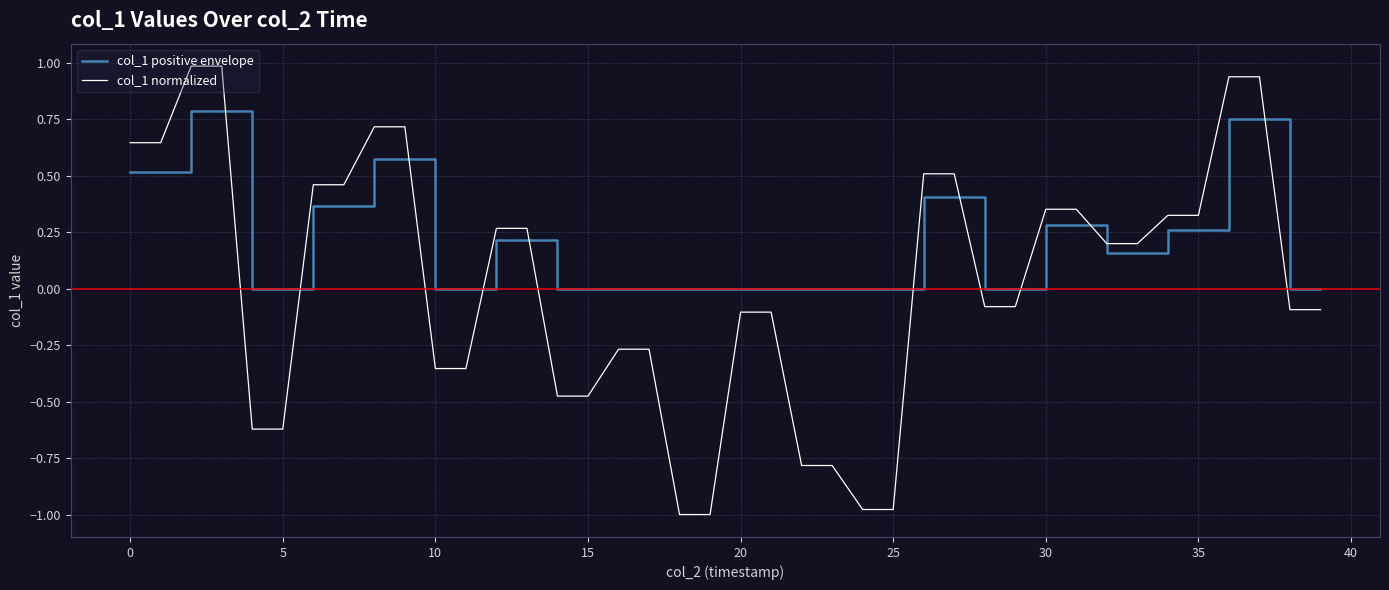

What is the maximum value shown in the chart?

1.0